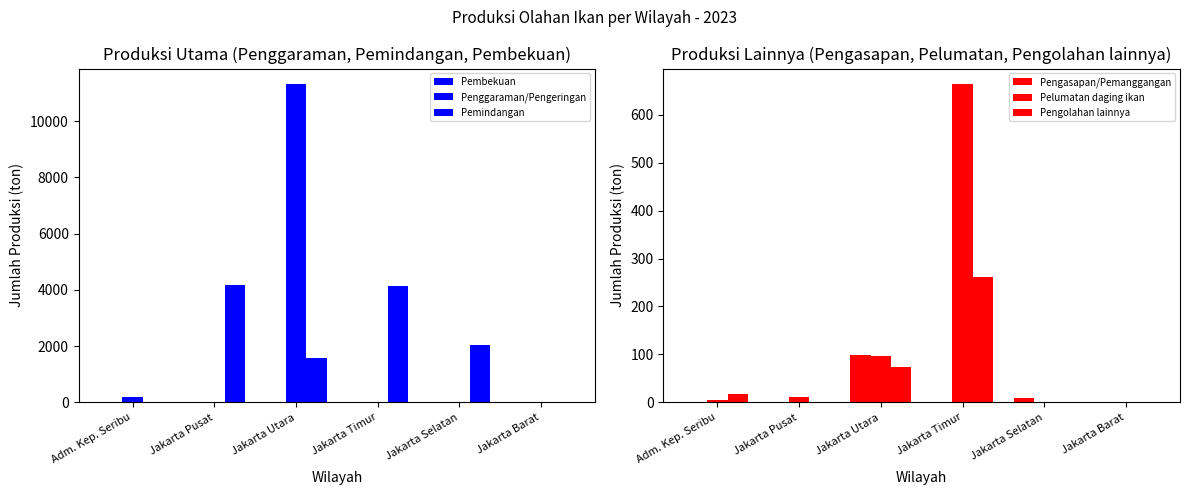

How many data points does each series have?

6